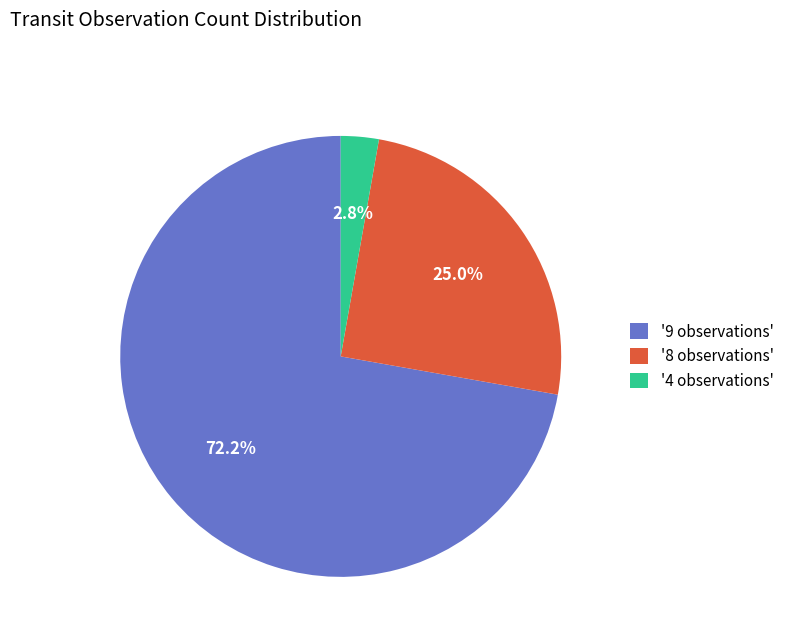

Is there any slice that represents more than half of the pie?

Yes